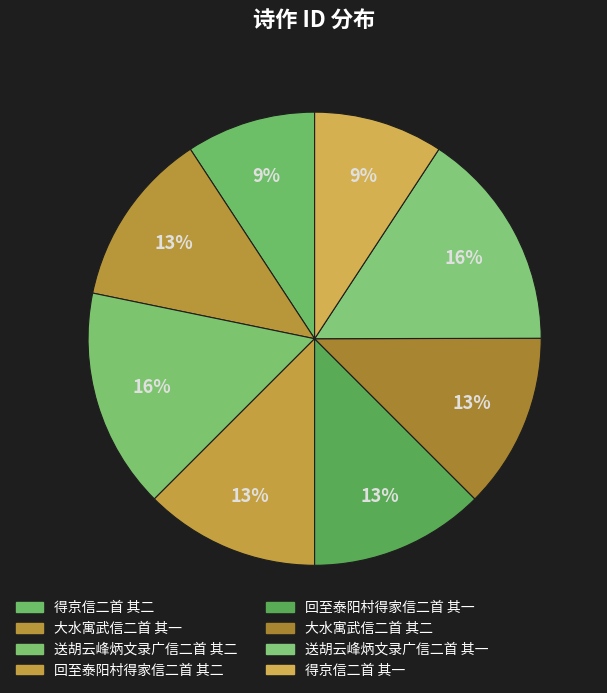

Combined, what portion of the pie is 大水寓武信二首 其一 and 回至泰阳村得家信二首 其一?

25.0%